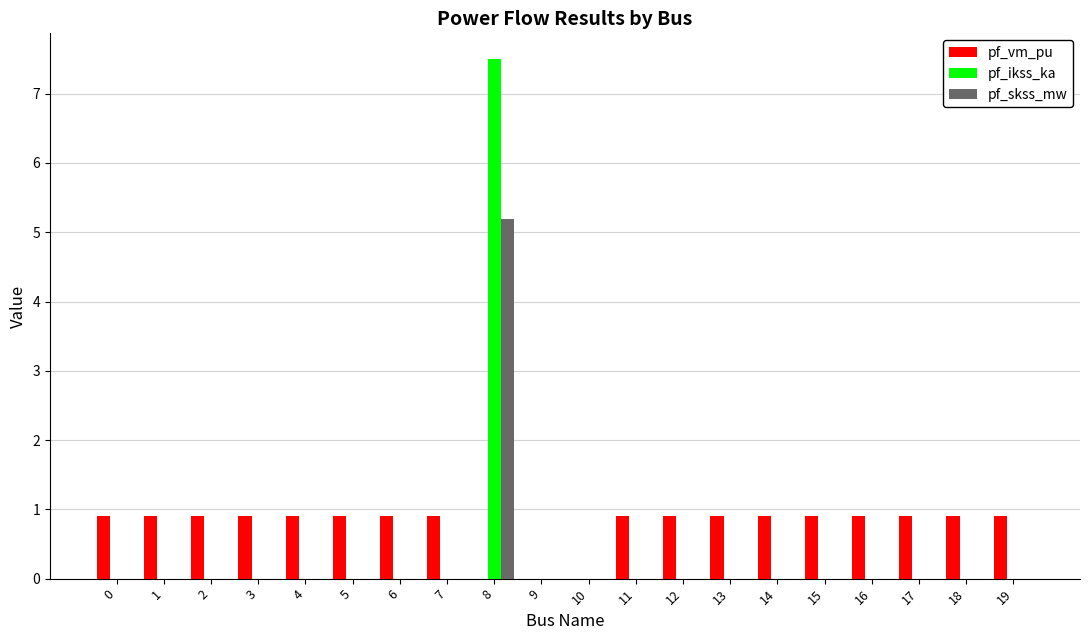

How many distinct data groups are displayed?

3